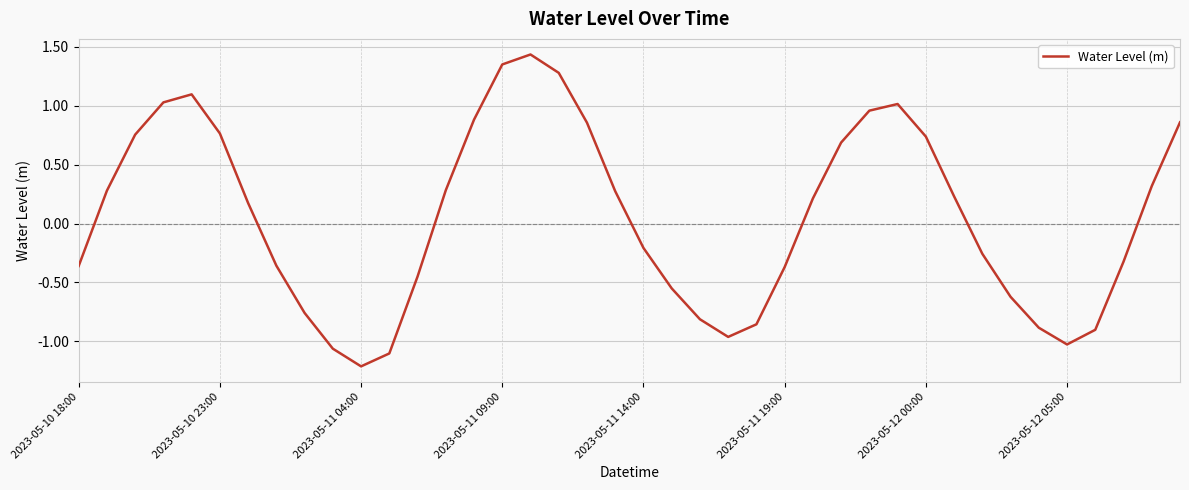

Does the chart display data point markers on the line(s)?

No